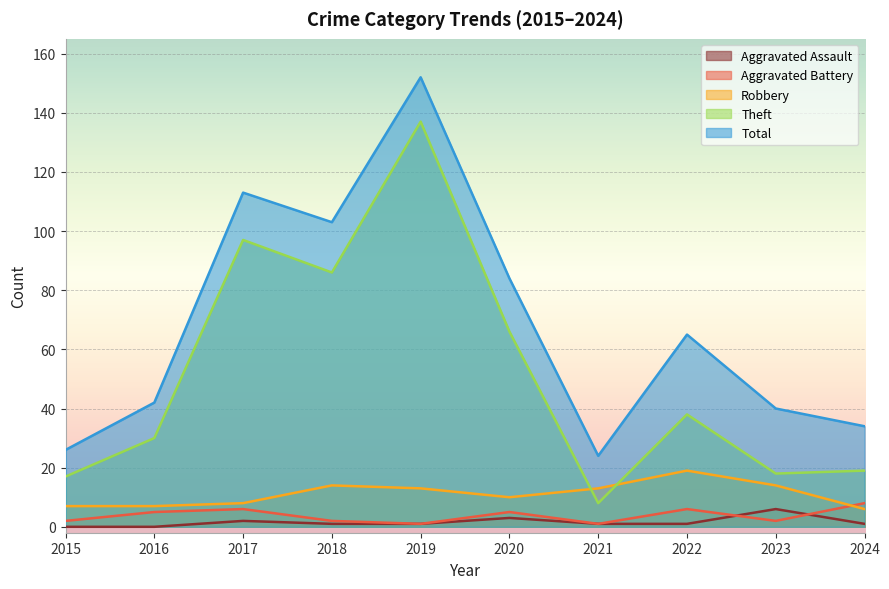

Reading left to right, transcribe all the data shown in this chart.

Aggravated Assault: 0	0	2	1	1	3	1	1	6	1
Aggravated Battery: 2	5	6	2	1	5	1	6	2	8
Robbery: 7	7	8	14	13	10	13	19	14	6
Theft: 17	30	97	86	137	66	8	38	18	19
Total: 26	42	113	103	152	84	24	65	40	34